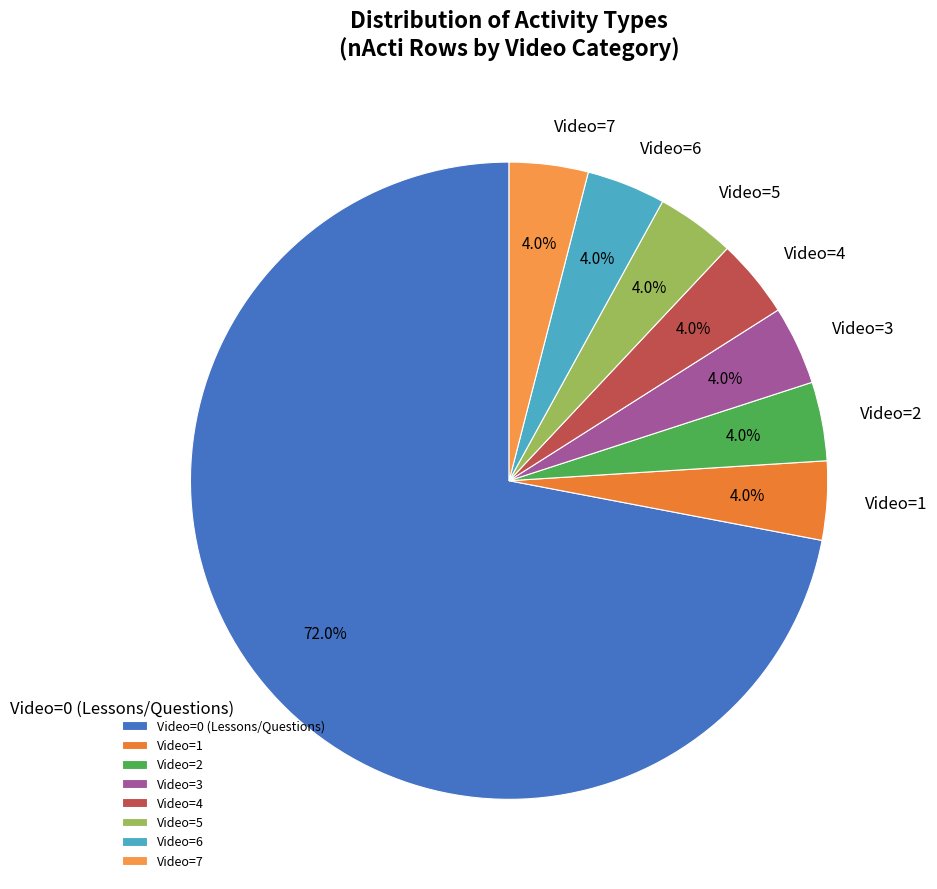

What percentage do Video=6 and Video=7 together represent?

8.0%